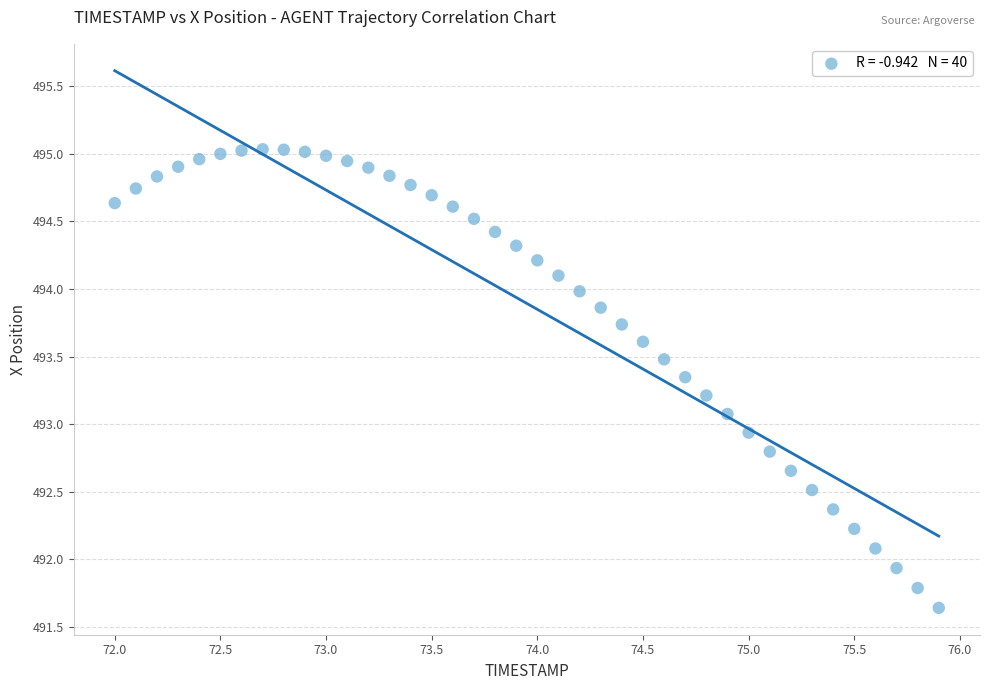

What is the range of Y values (max minus min)?

3.4